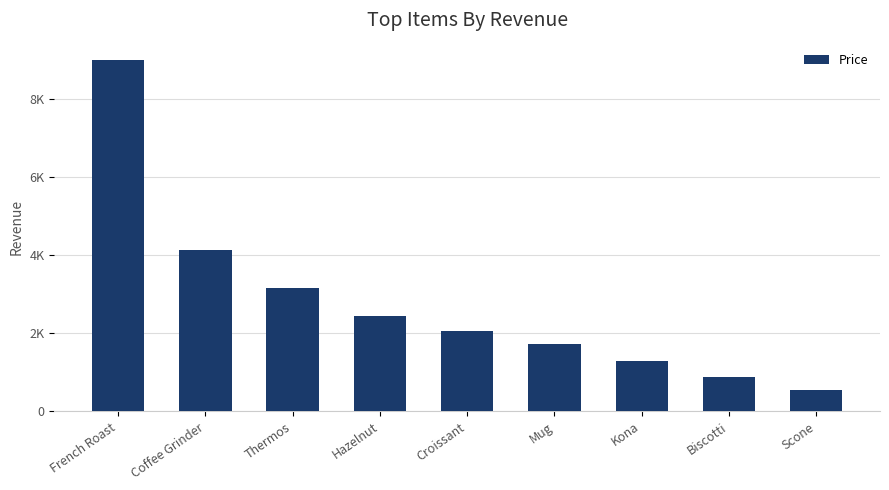

Which category has the lowest value across all series?

Scone